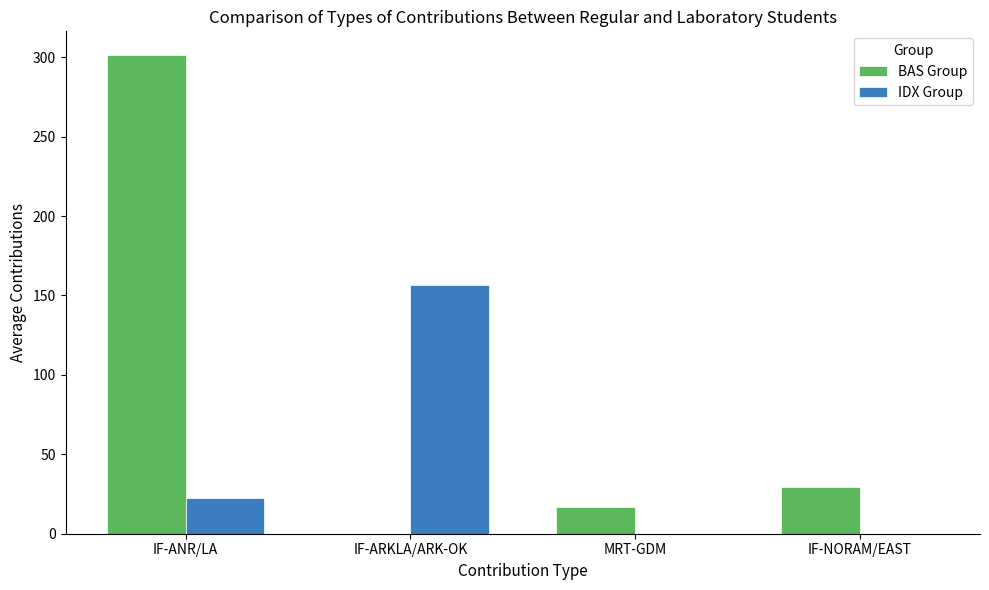

What is the spread (max minus min) of values at IF-NORAM/EAST?

29.6